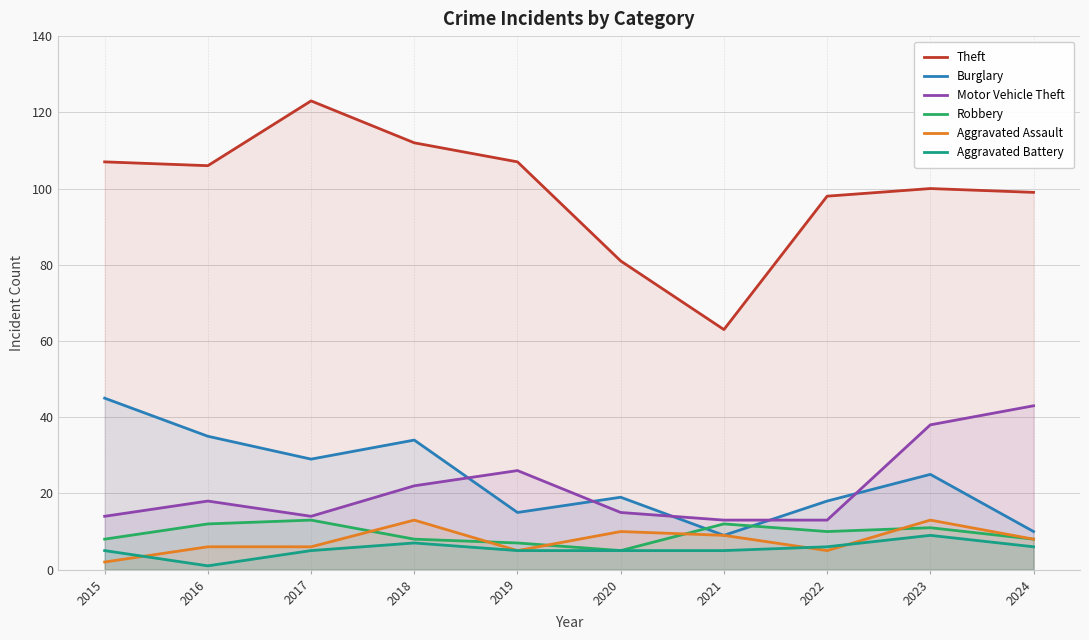

At which category does Robbery reach its first local peak?

2017